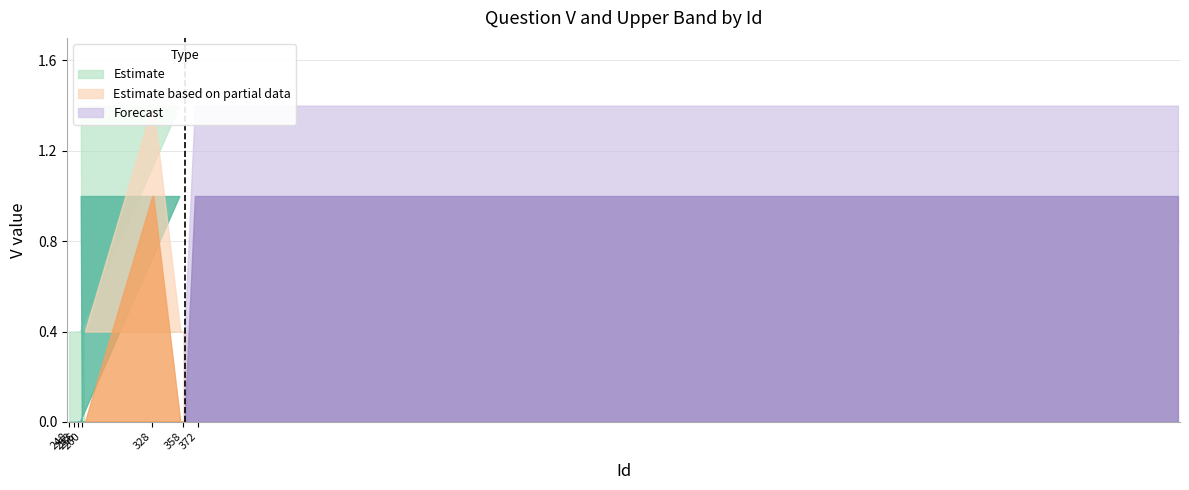

Count the V_upper values in the range 0 to 1.

23